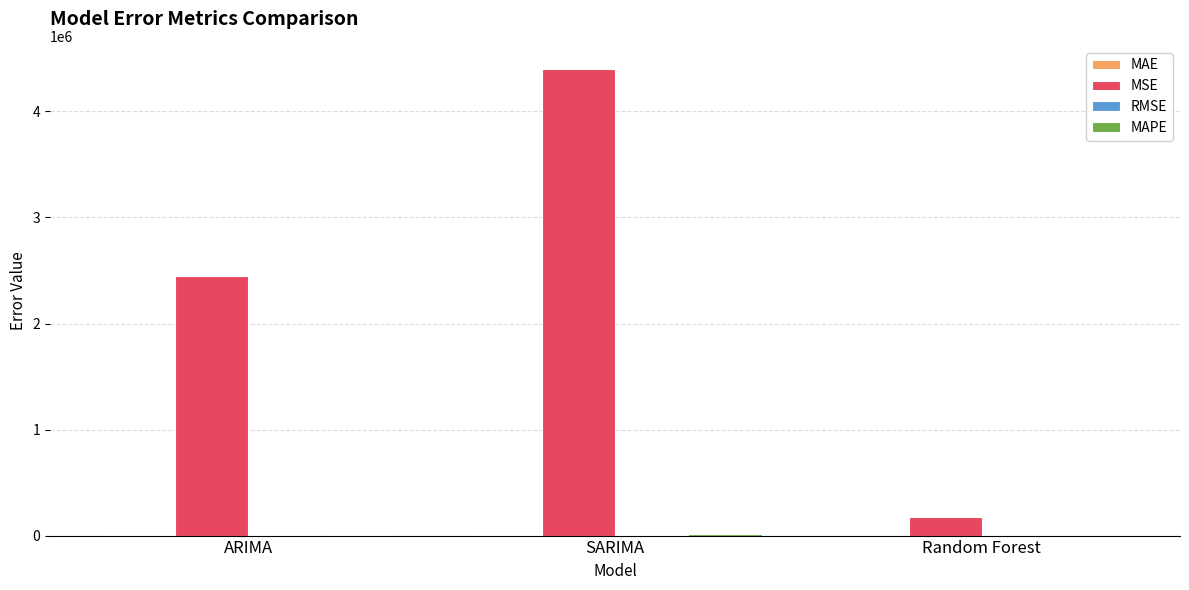

What is the total value across all series at SARIMA?

4414086.1